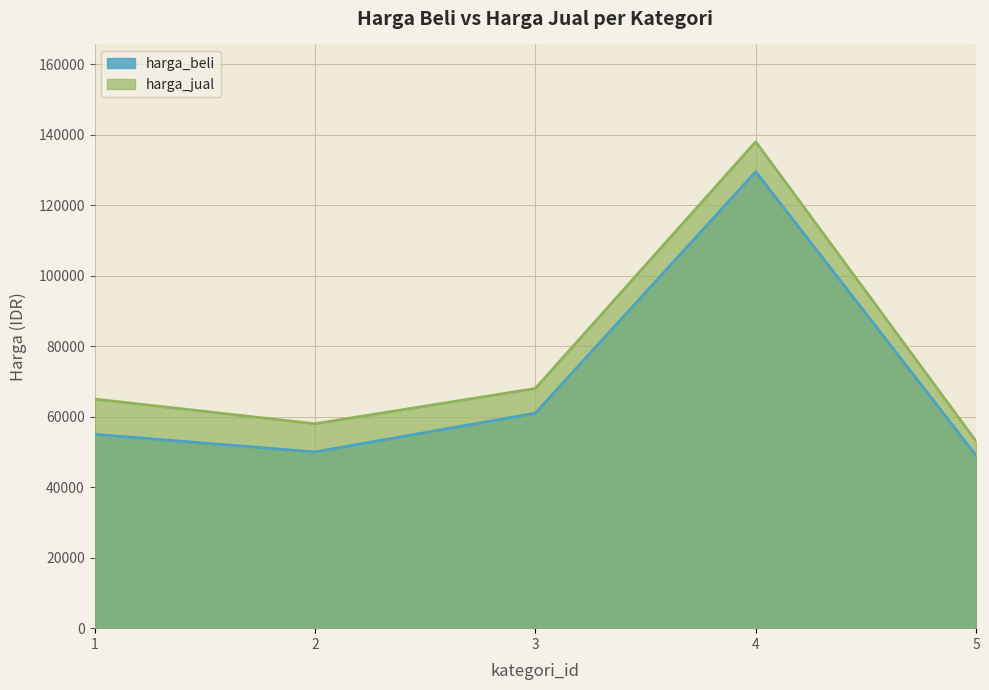

What is the value of the harga_jual point at the 2nd from the left?

58000